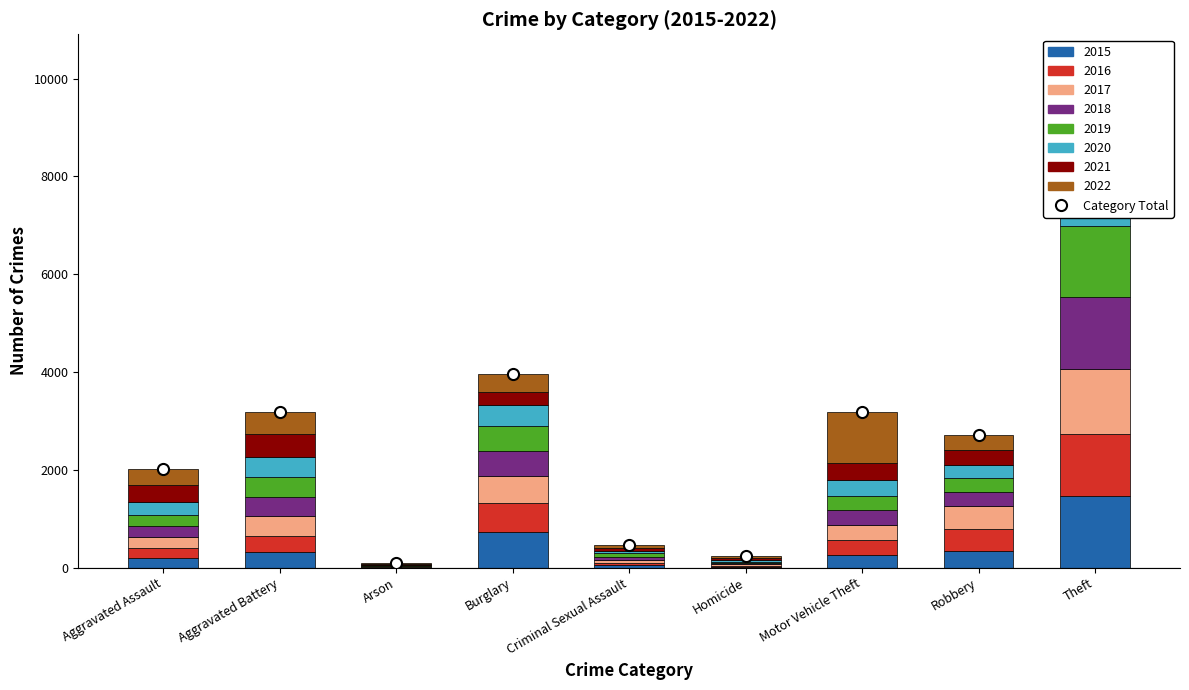

At which label is the value closest to 5236?

Burglary